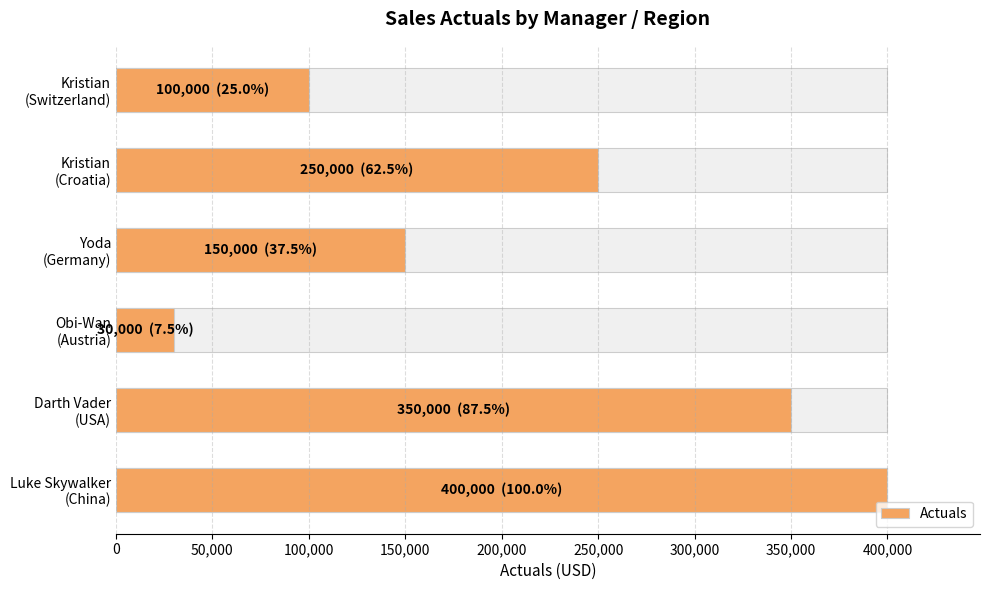

Between Darth Vader (USA) and Yoda (Germany), which is larger?

Darth Vader (USA)